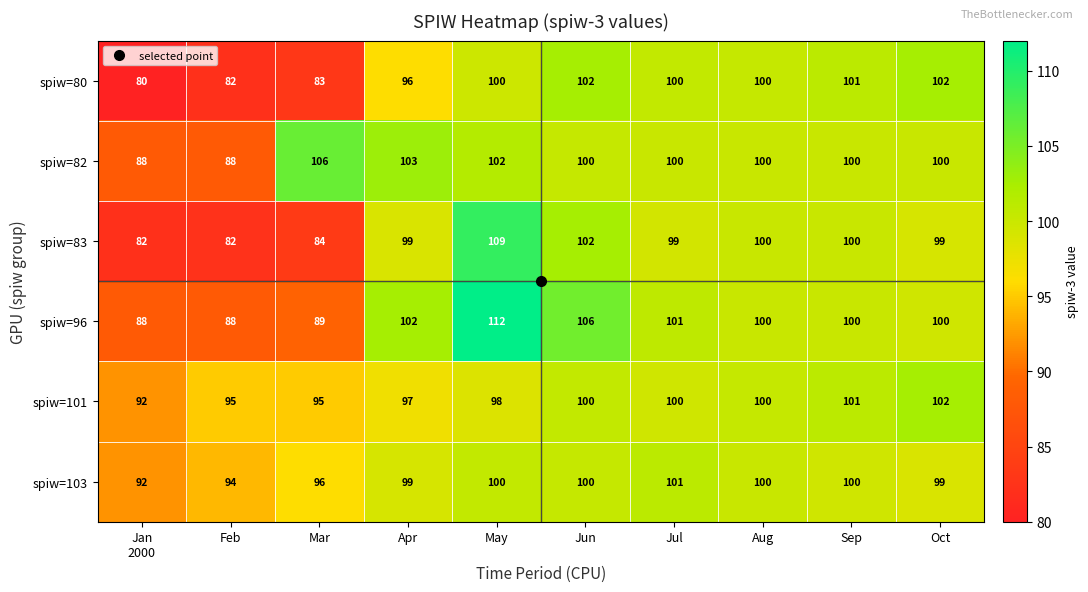

Which label corresponds to the largest value in the chart?

May